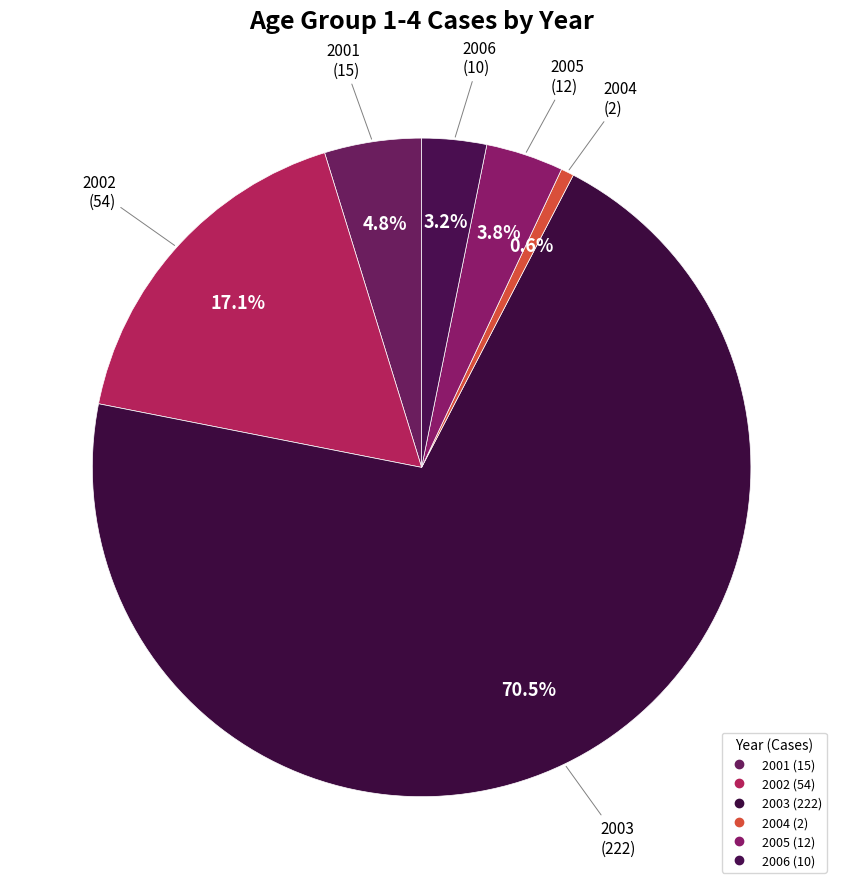

What is the largest slice in the pie chart?

2003